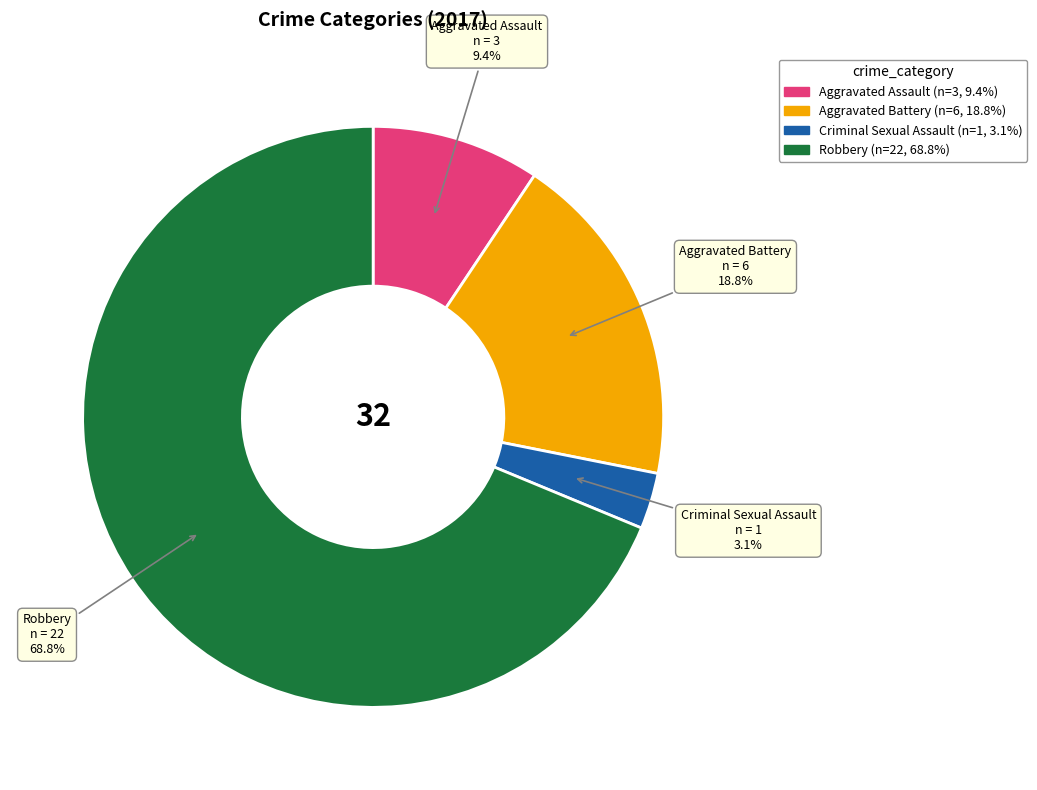

Does Robbery account for over 50% of the chart?

Yes